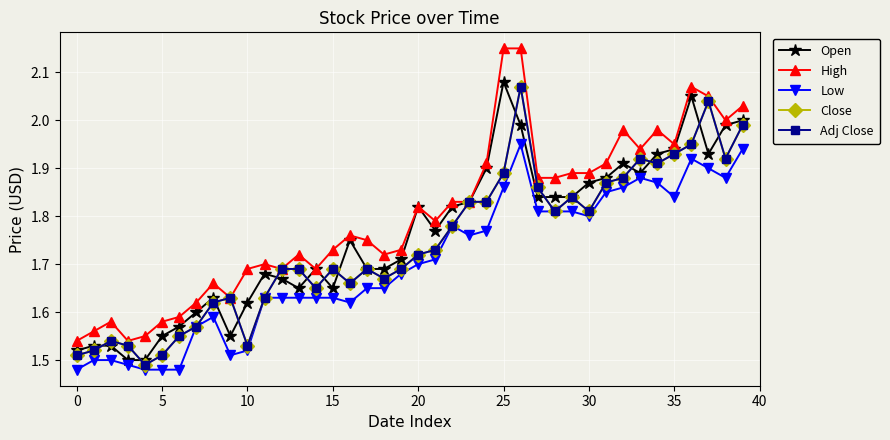

Does the chart have visible grid lines?

Yes